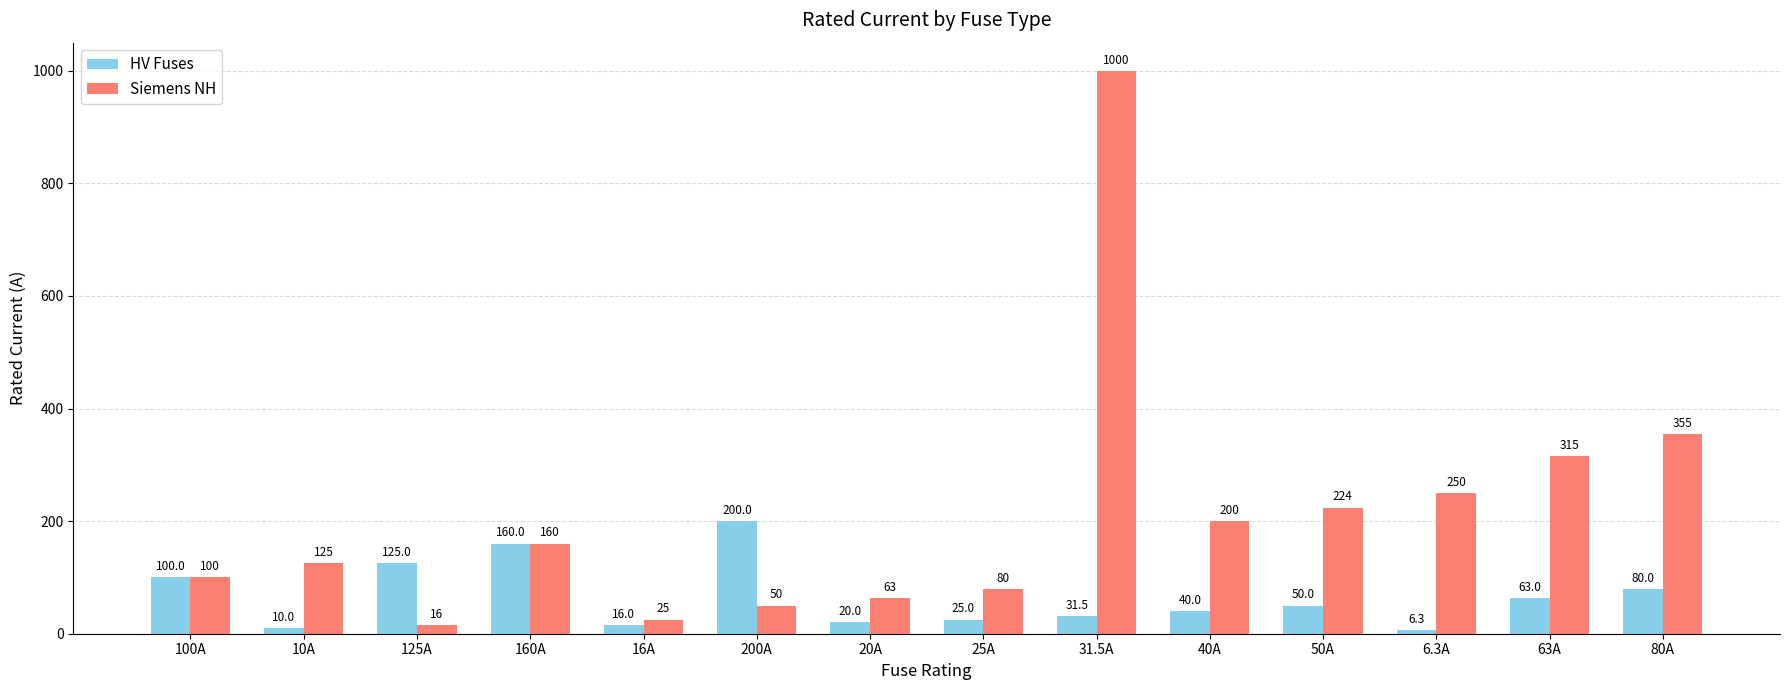

Where does the HV Fuses series first go above 50?

100A